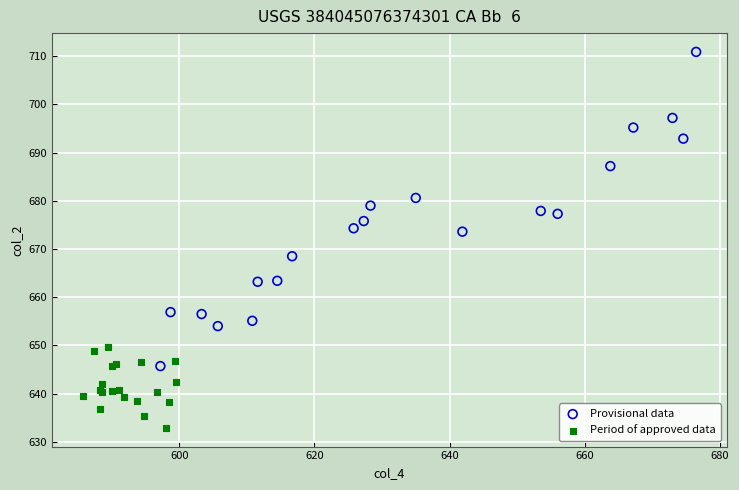

Which series reaches the maximum Y coordinate?

Provisional data